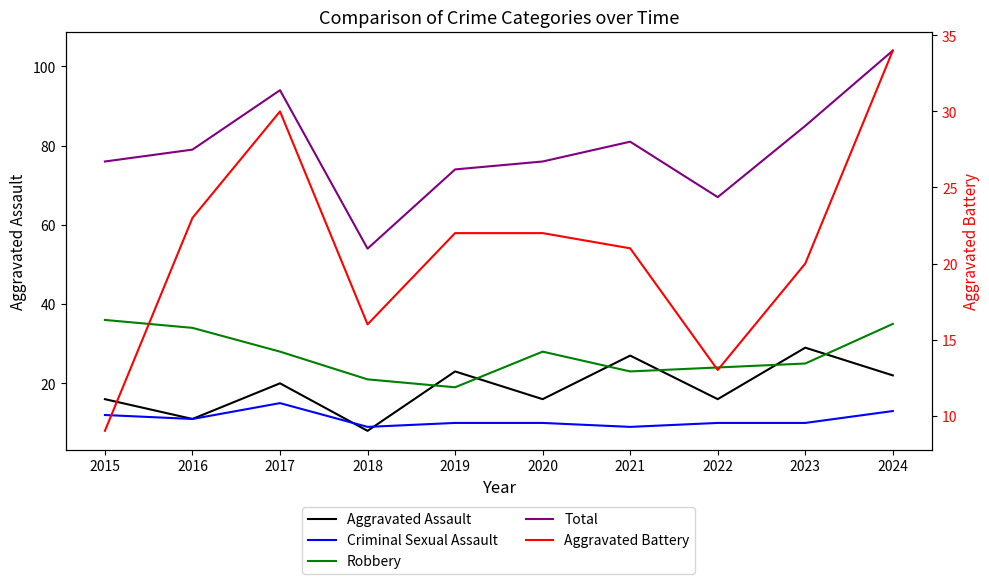

How many values in the Robbery series are below 28?

5